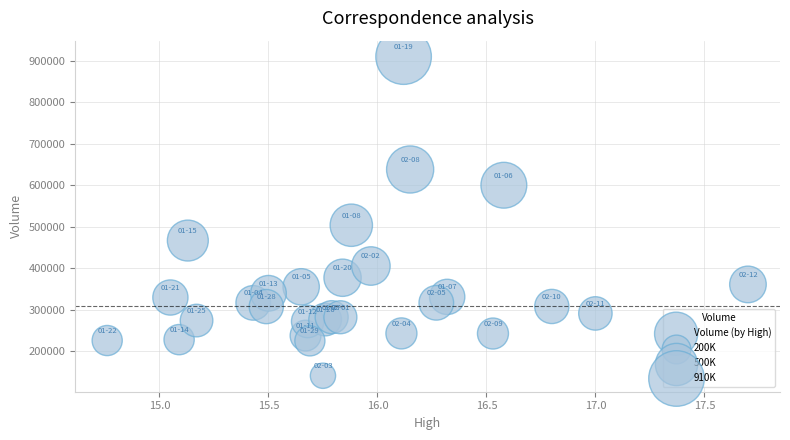

What Y value in the scatter plot is closest to 525200?

503400